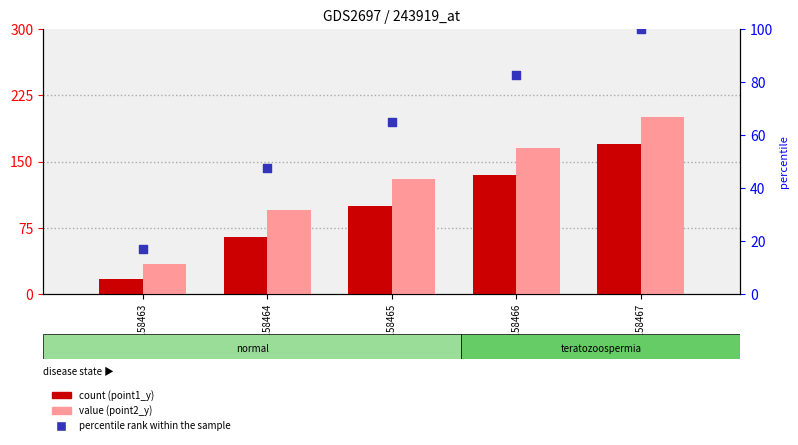

Which series contains the highest Y value?

point2_y